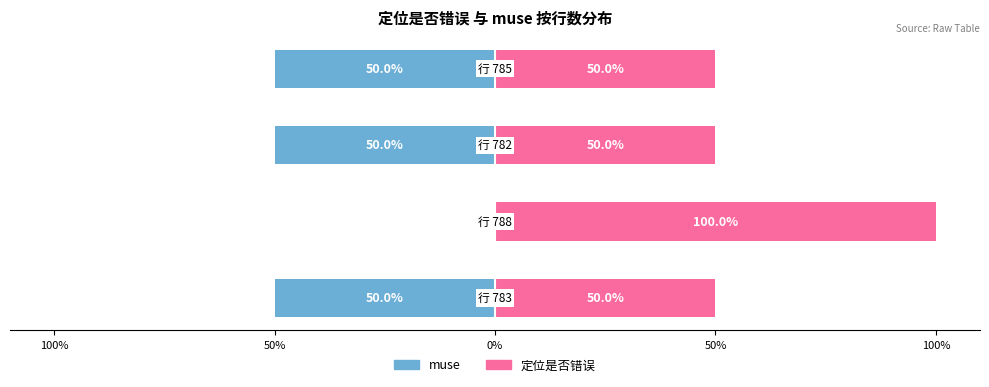

What is the difference between the highest and lowest values at 100%?

100